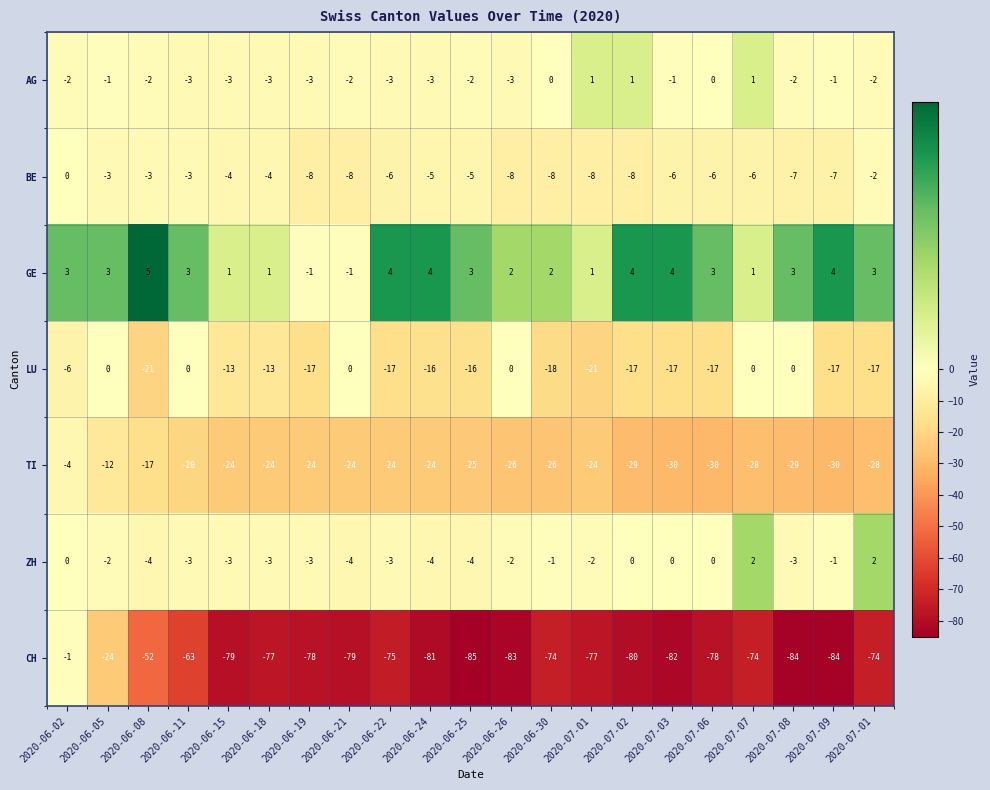

Which has a higher value, 2020-06-24 or 2020-06-22?

2020-06-24